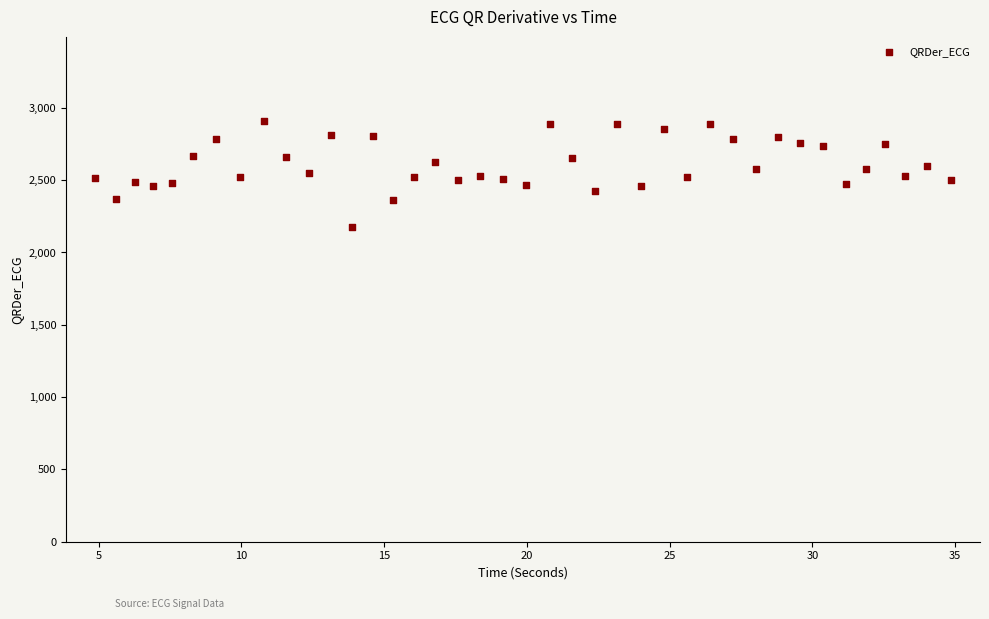

What is the range of Y values (max minus min)?

729.8